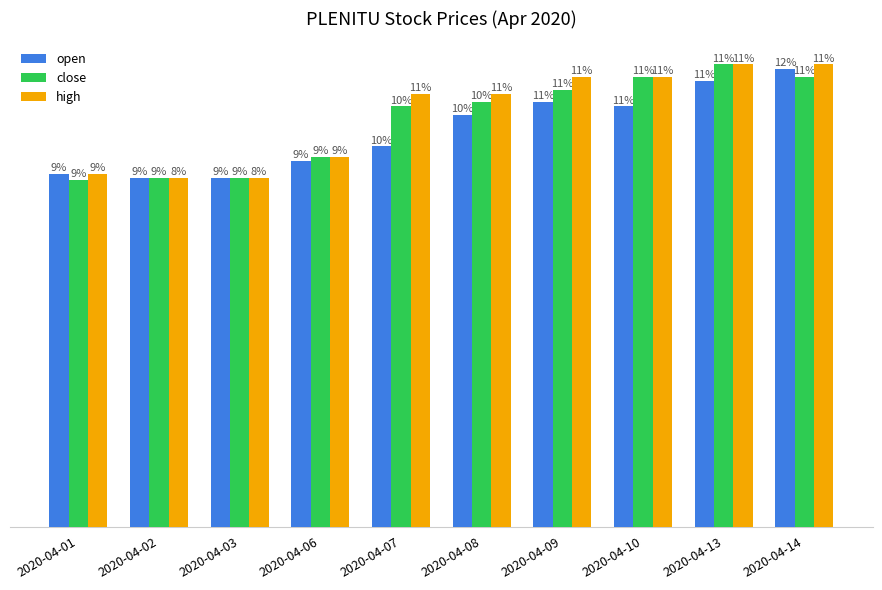

Does the chart contain stacked bars?

No